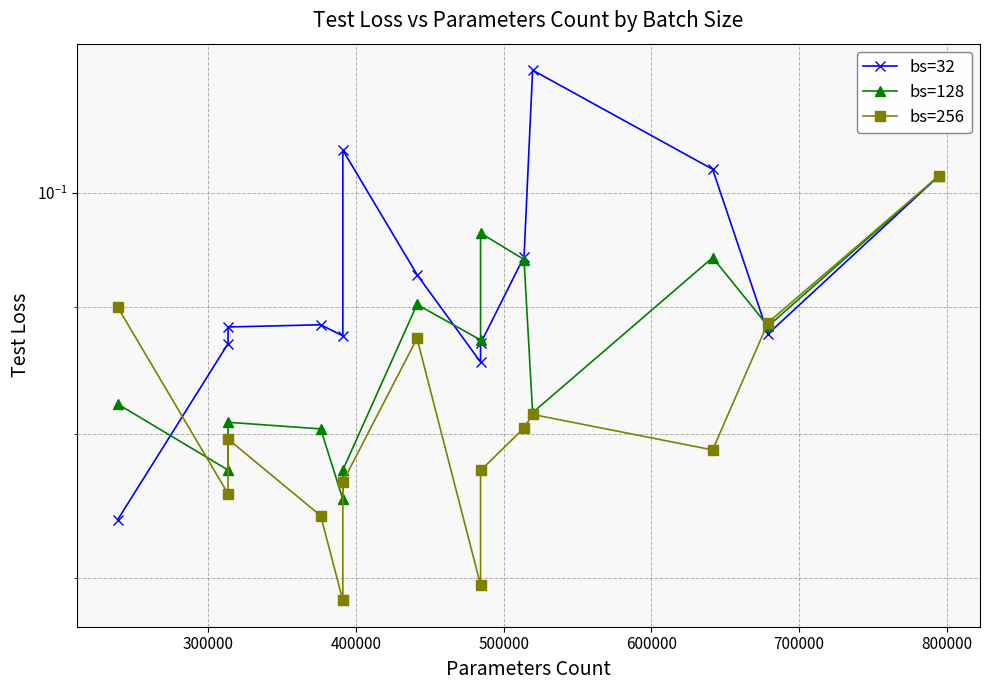

Between 300000 and 700000, which series saw the biggest shift?

bs=32